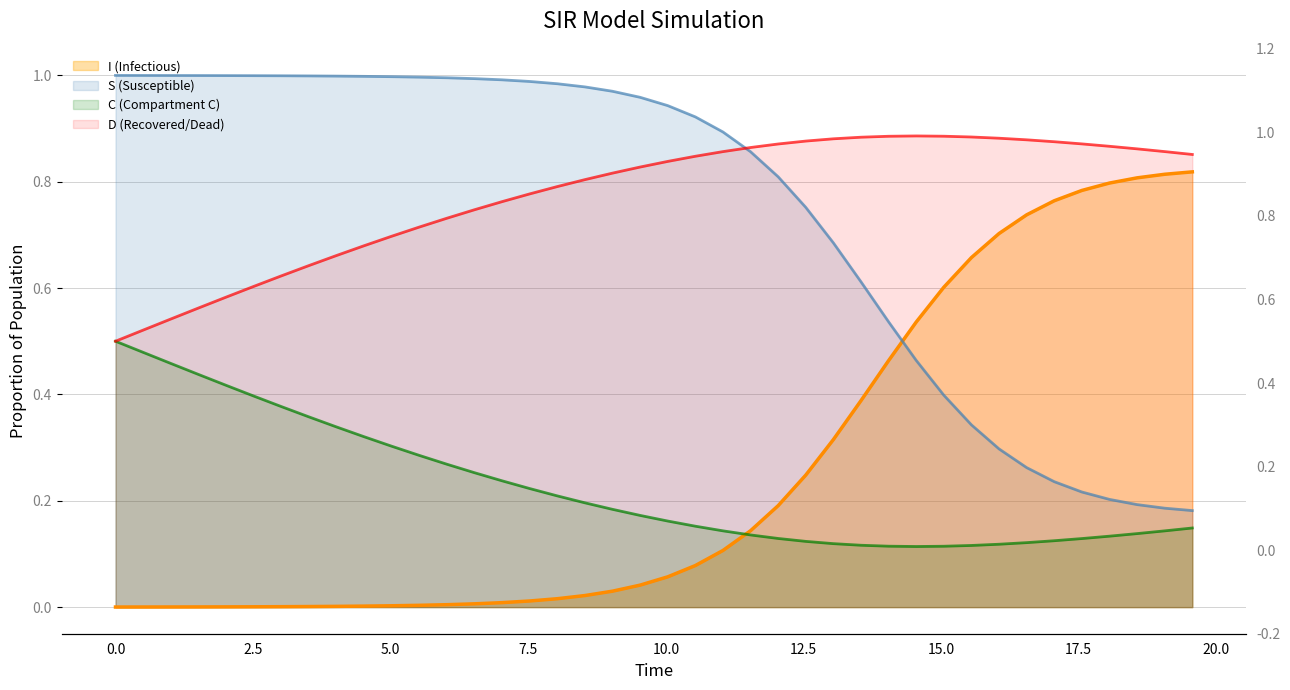

How many distinct data groups are displayed?

4